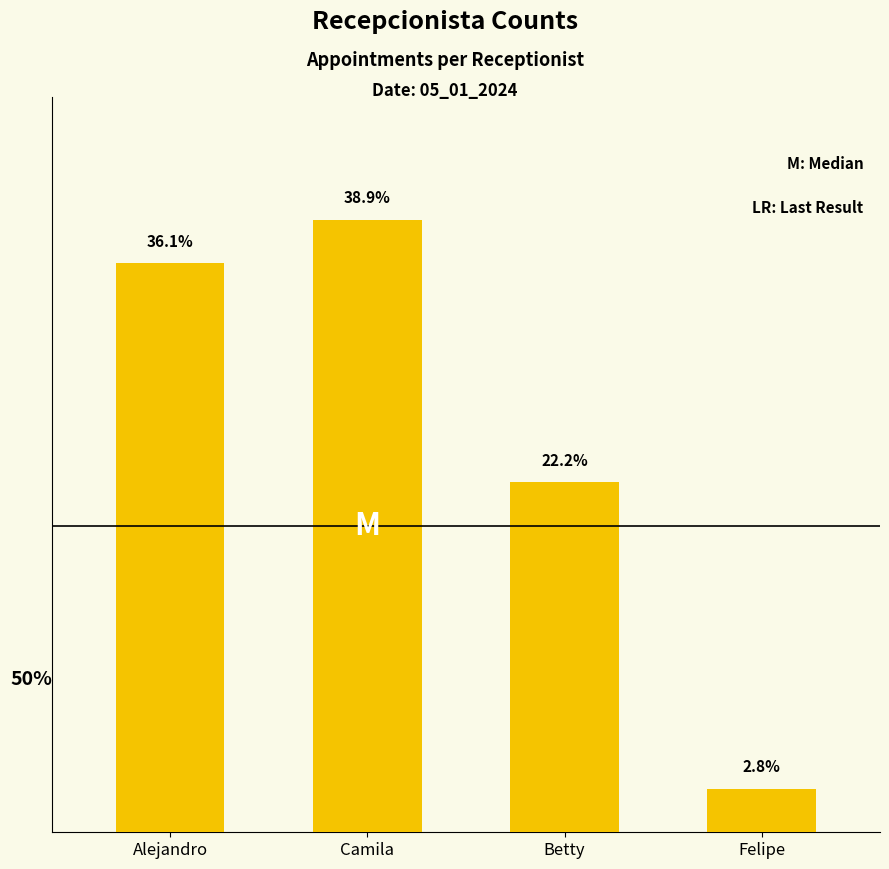

Does the chart contain any negative values?

No